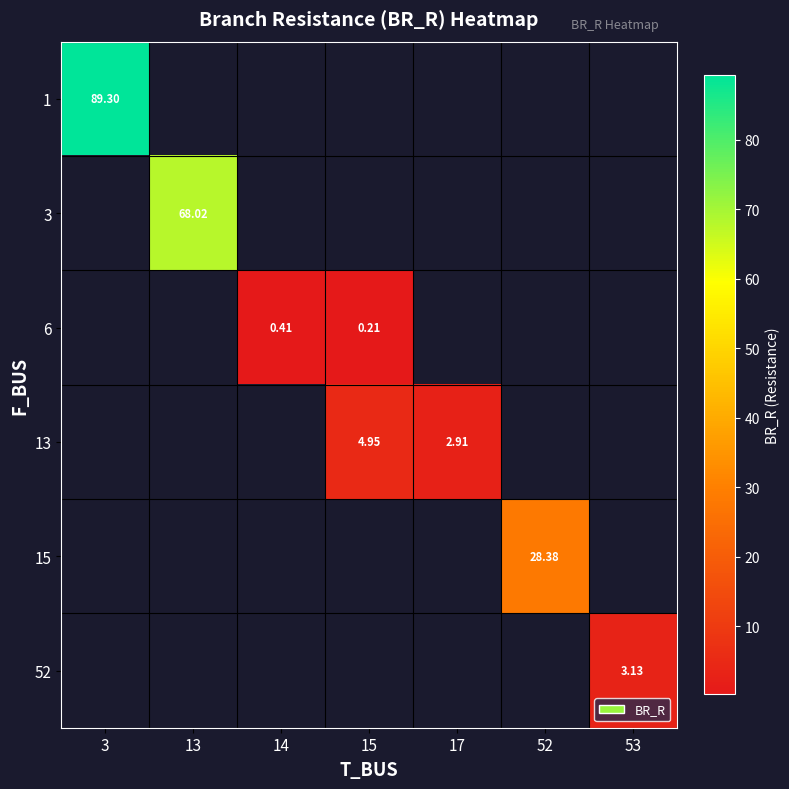

How many categories are shown in the chart?

7